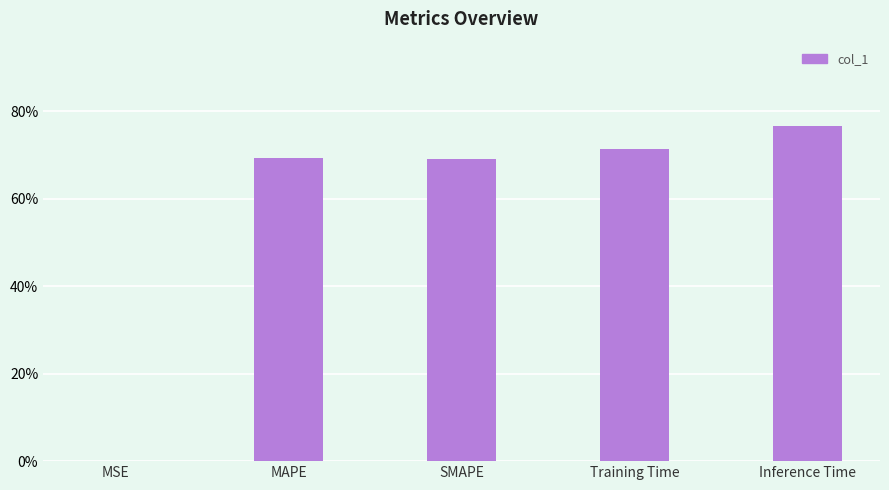

Which has a higher value, Training Time or Inference Time?

Inference Time